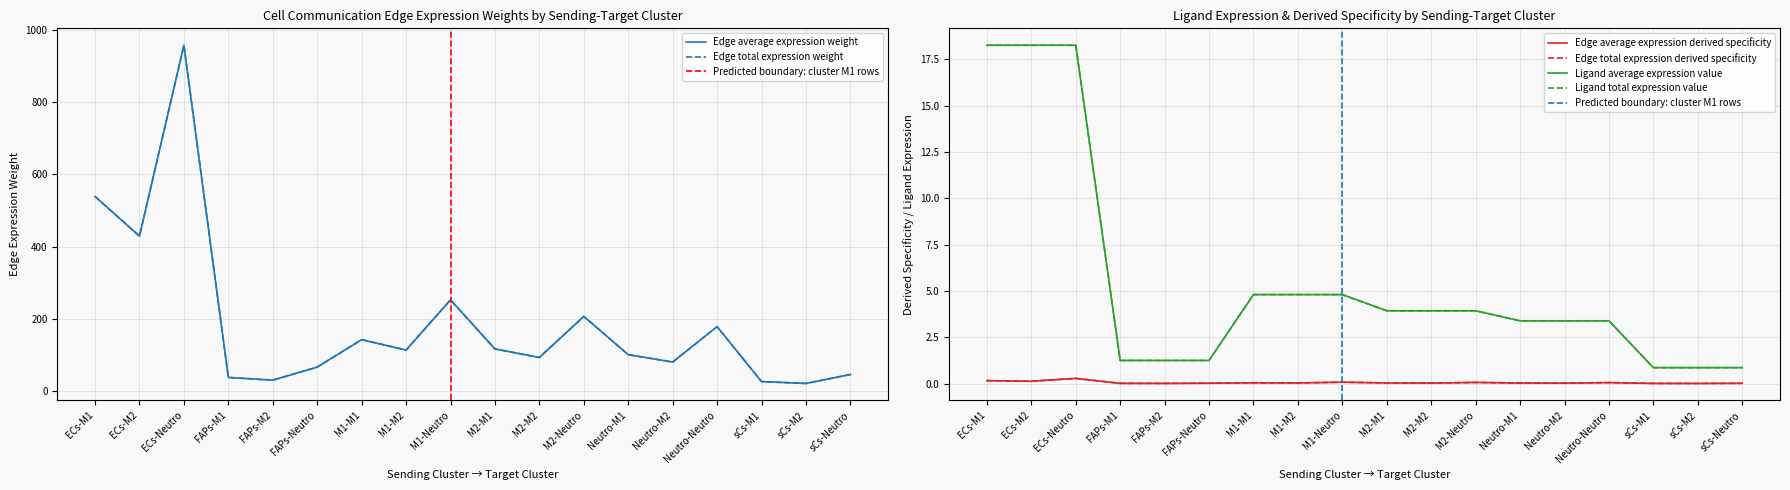

How many interior local peaks does the Edge average expression derived specificity series have?

5